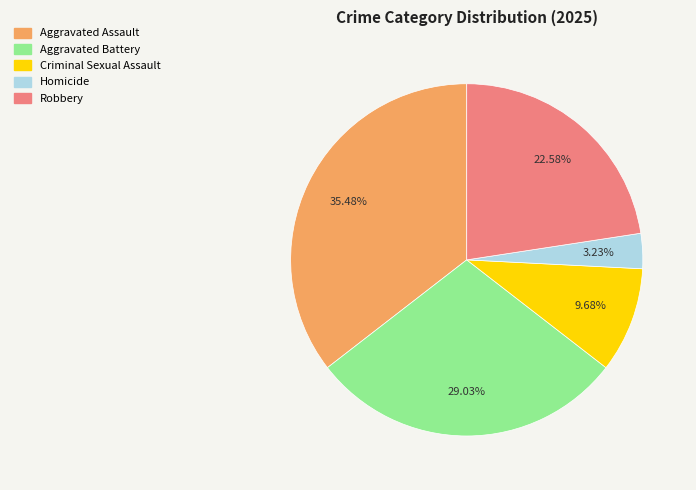

Approximately how many times larger is the value at Aggravated Battery compared to Aggravated Assault?

0.8